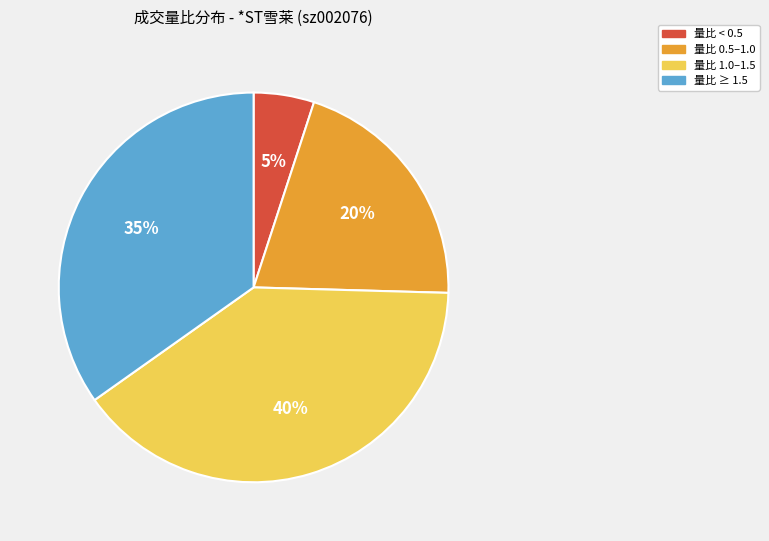

Rank the categories by value from lowest to highest.

量比 < 0.5, 量比 0.5–1.0, 量比 ≥ 1.5, 量比 1.0–1.5